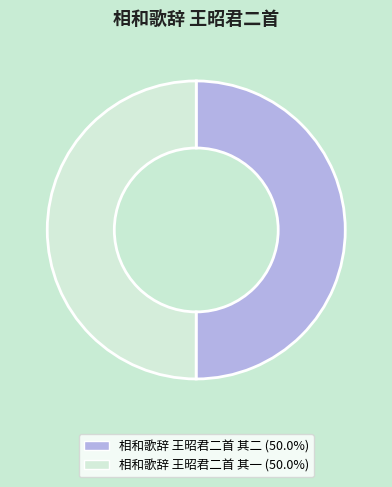

Is it true that 相和歌辞 王昭君二首 其一 is 61% of the pie?

False